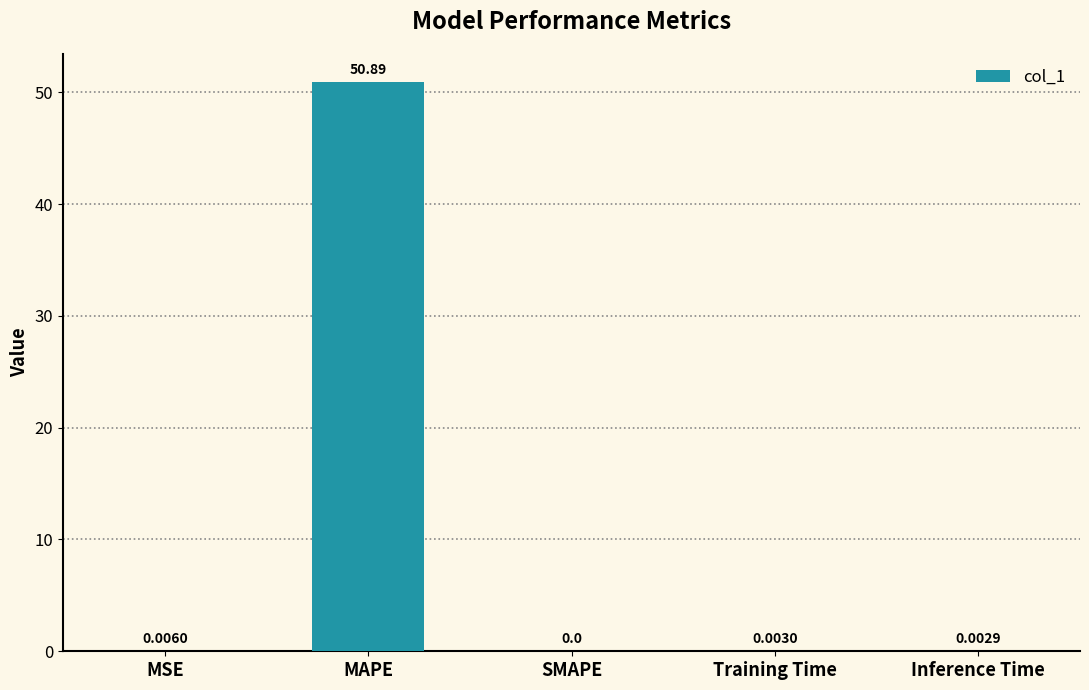

What is the sum of all values?

50.9